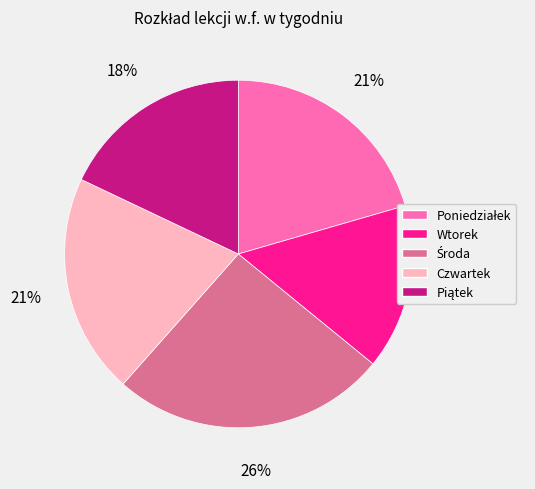

Does Czwartek represent more than half of the total?

No